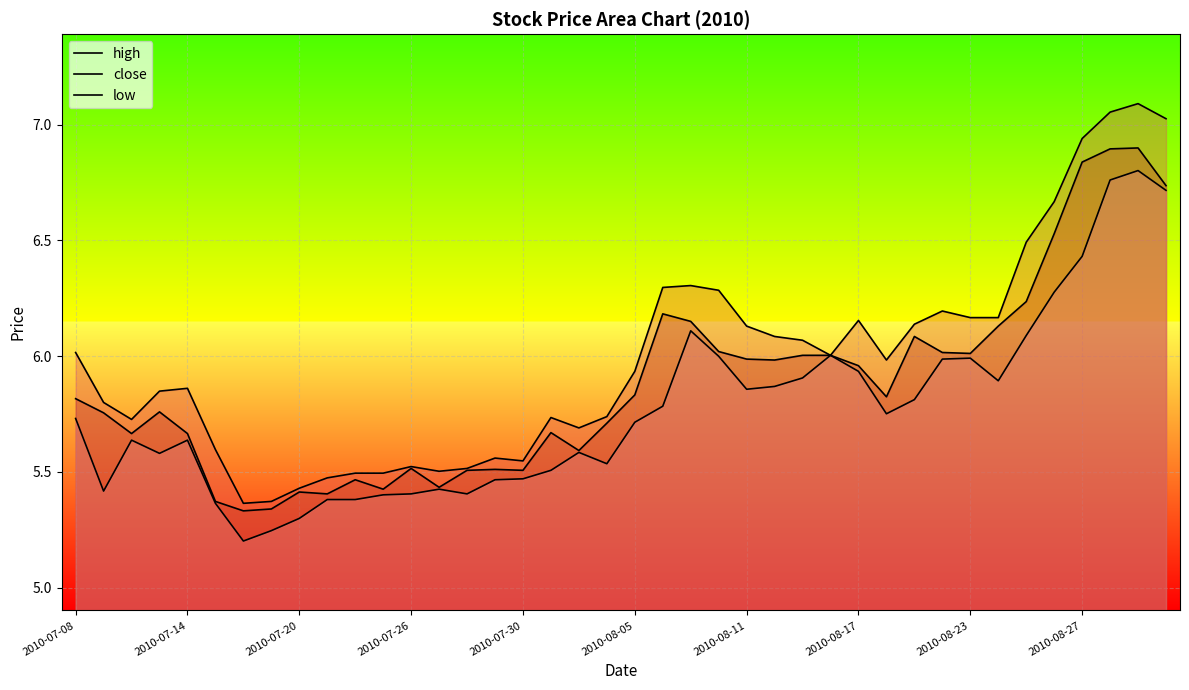

True or false: high and close intersect in this chart.

False